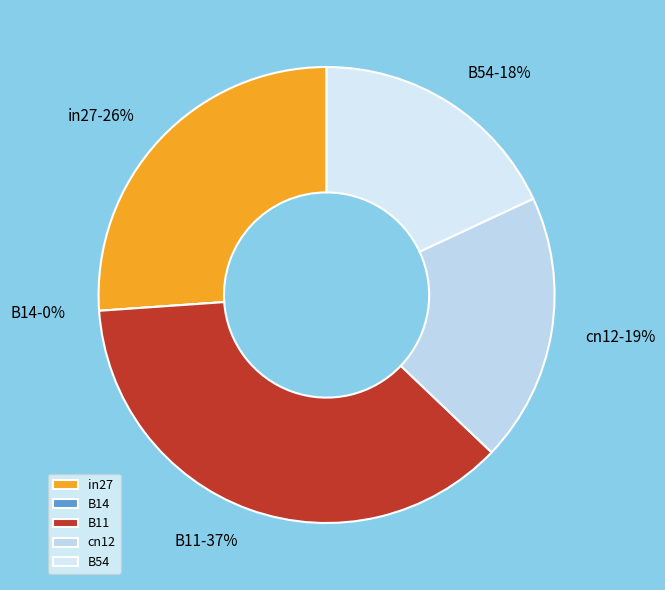

What percentage is the in27 slice, to the nearest percent?

26%